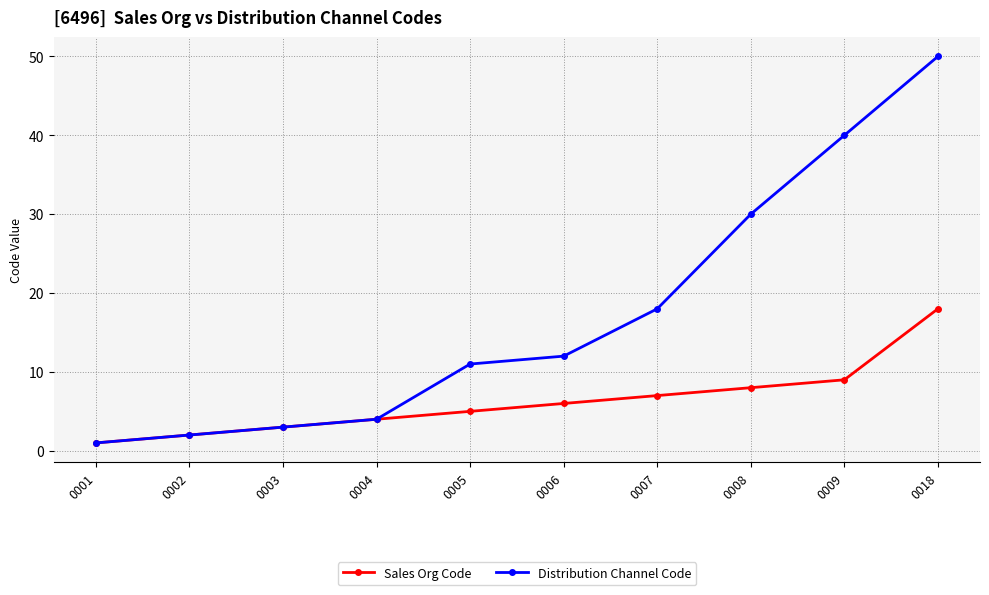

What are all the series names shown in the legend?

Sales Org Code, Distribution Channel Code